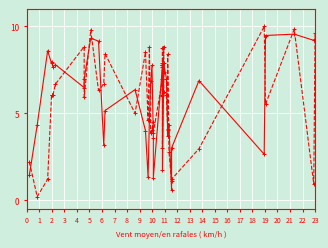

Which category has the lowest value across all series?

1